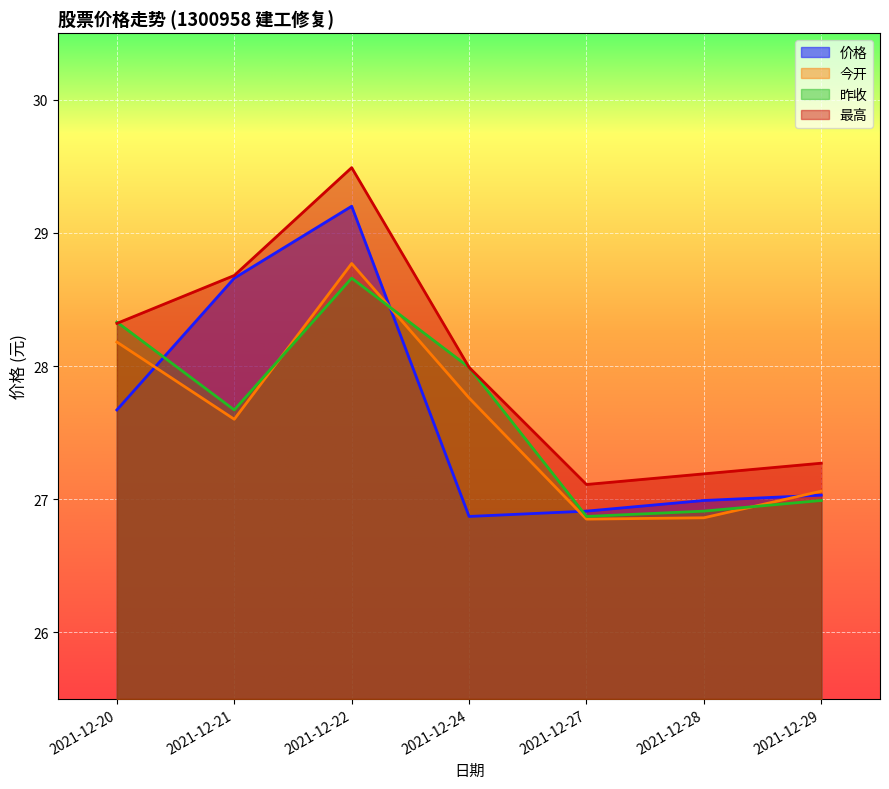

Which series ends up on top after the final intersection of 价格 and 今开?

今开